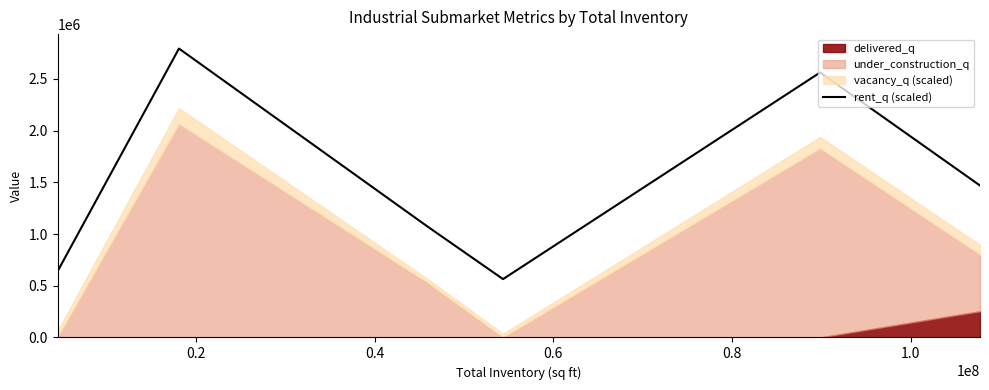

How many interior local peaks (higher than both neighbors) does the data have?

2